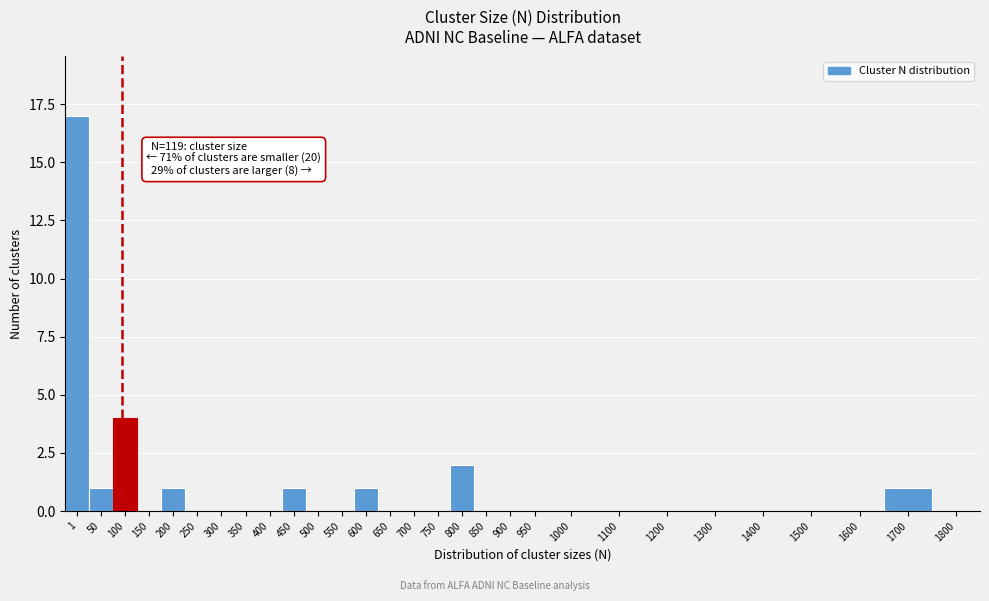

Reading left to right, extract all data points from this chart.

1=17	50=1	100=4	150=0	200=1	250=0	300=0	350=0	400=0	450=1	500=0	550=0	600=1	650=0	700=0	750=0	800=2	850=0	900=0	950=0	1000=0	1100=0	1200=0	1300=0	1400=0	1500=0	1600=0	1700=1	1800=0